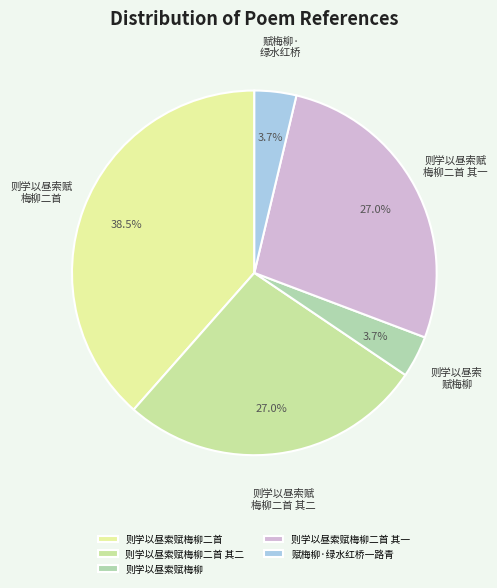

How many slices are in this pie chart?

5